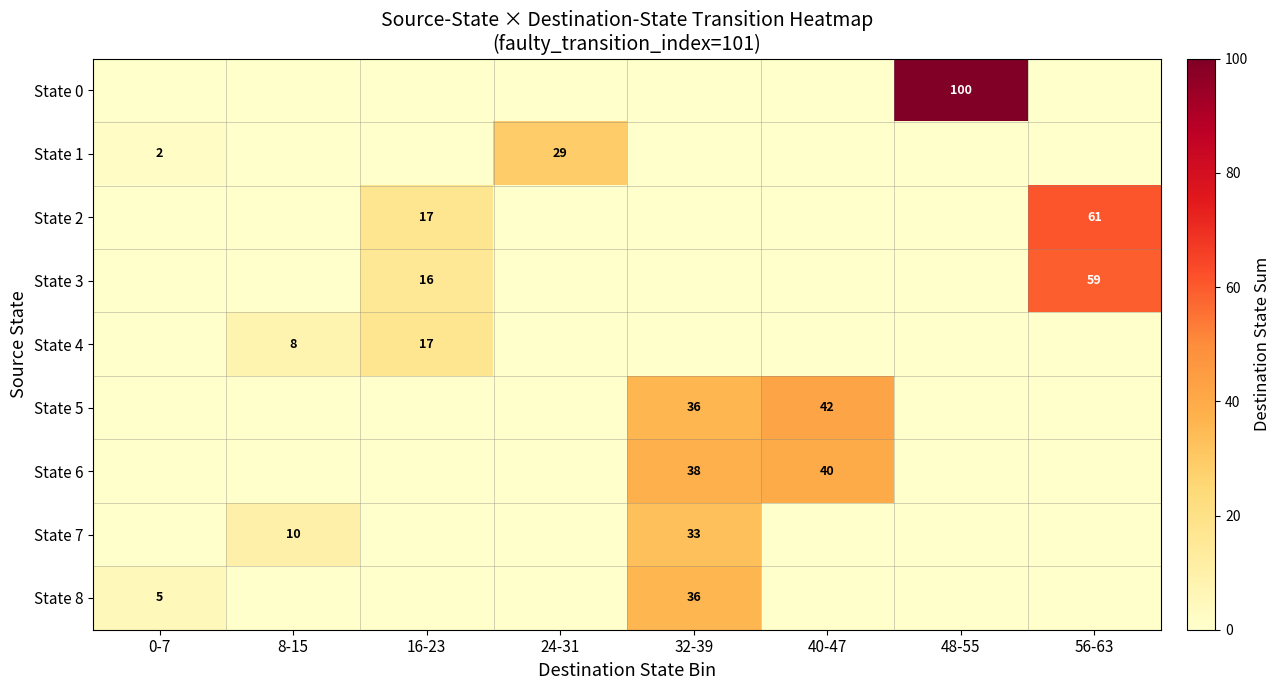

The State 0 series shows 100 at 48-55. True or false?

True